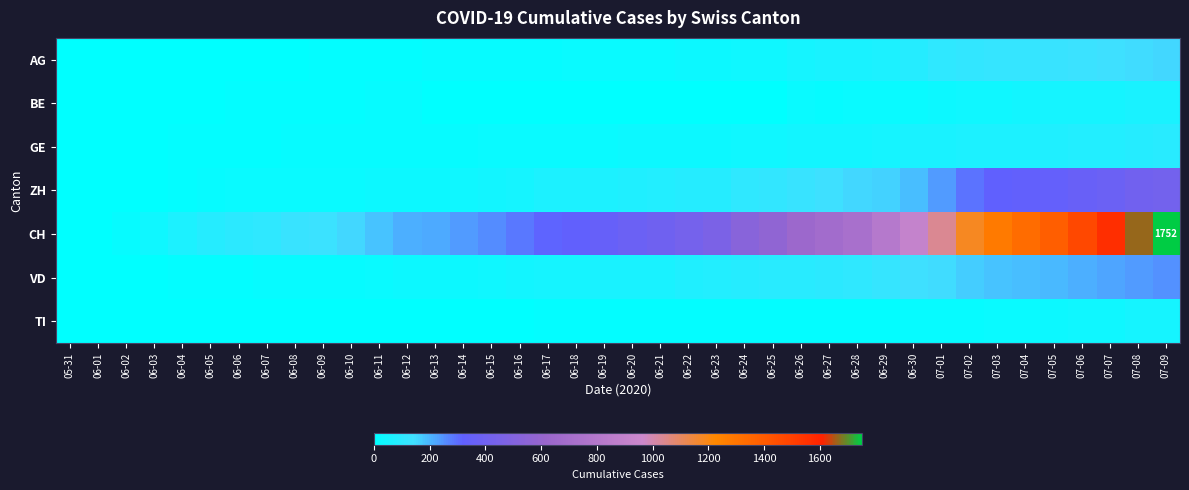

Between 07-02 and 07-01, which is larger?

07-02